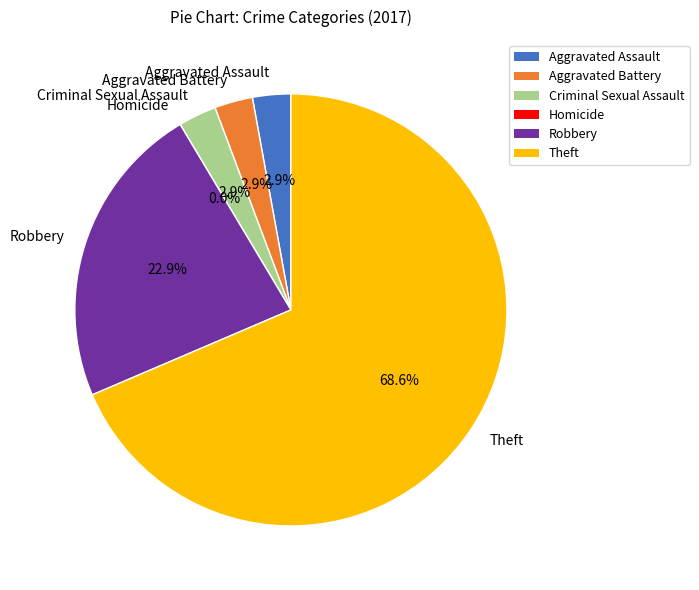

Which category has the biggest portion of the pie?

Theft